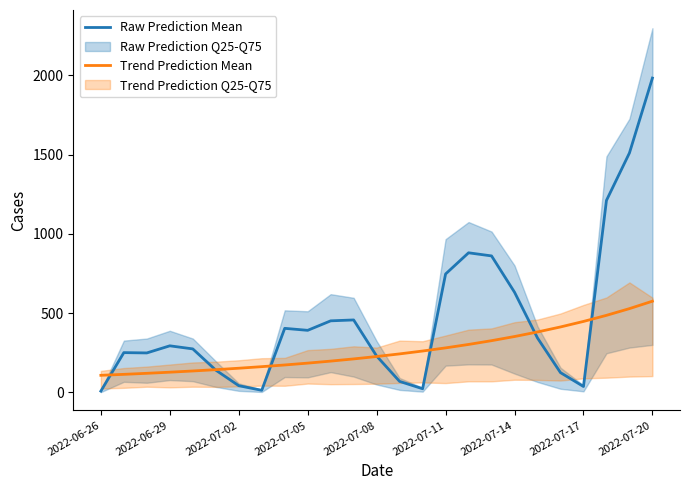

What is the value of the Trend Prediction Mean point at the 6th from the left?

143.7